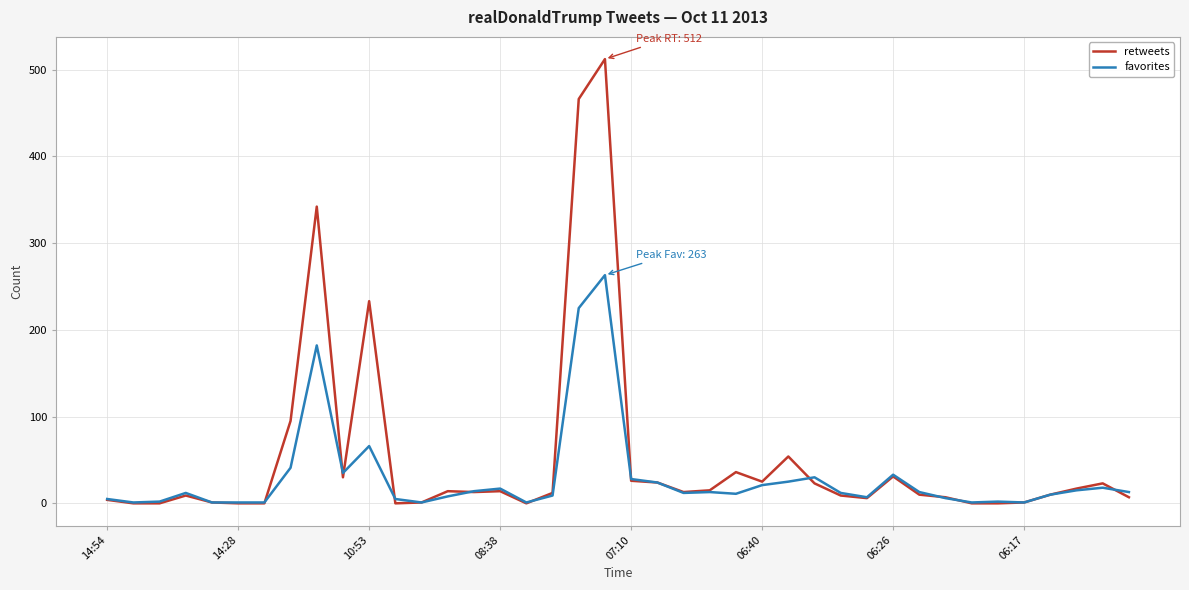

Which series has the widest spread of values?

retweets